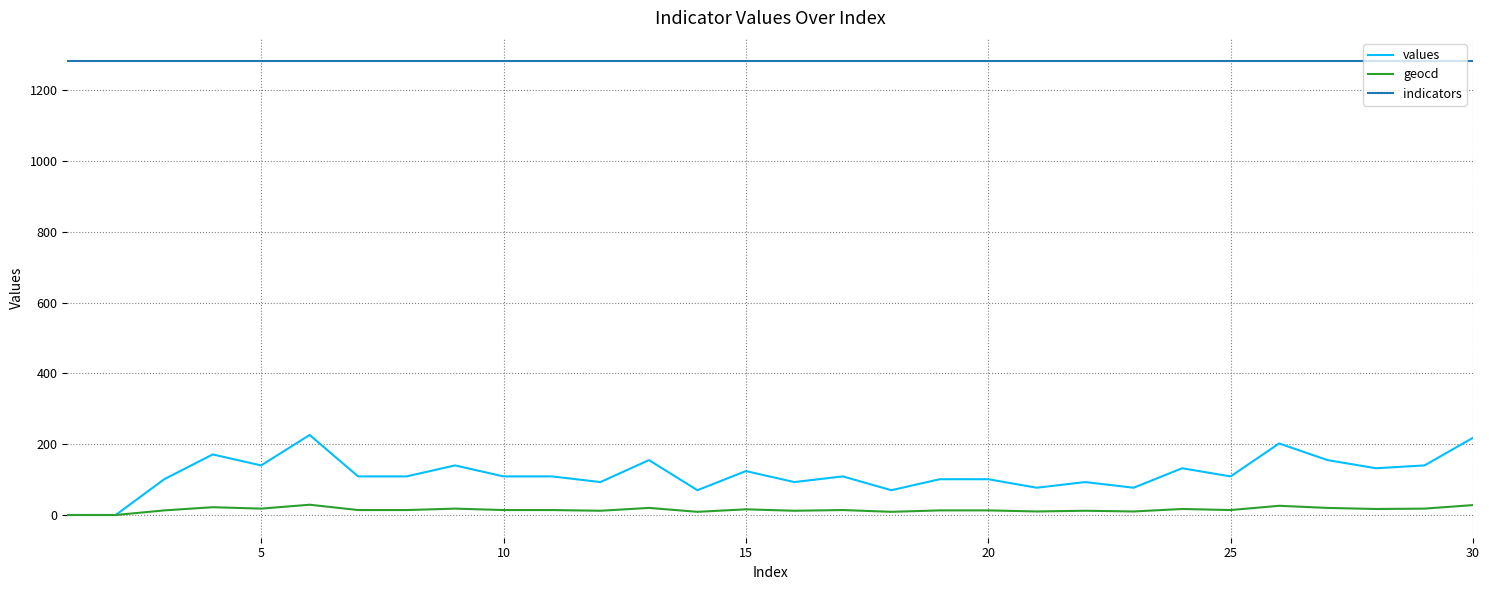

Which series has the largest total across all categories?

indicators